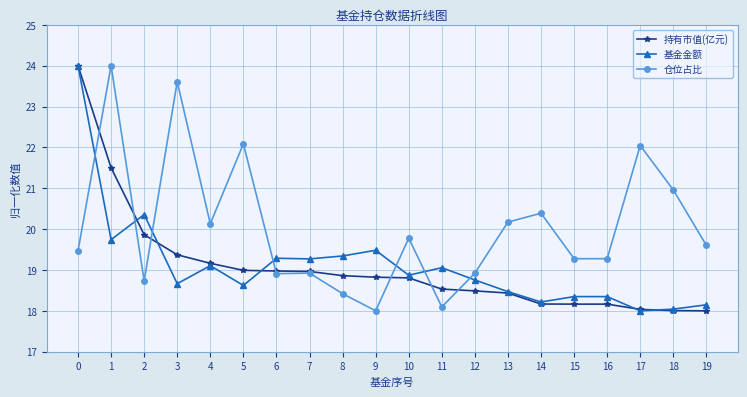

What is the spread (max minus min) of values at 11?

1.0